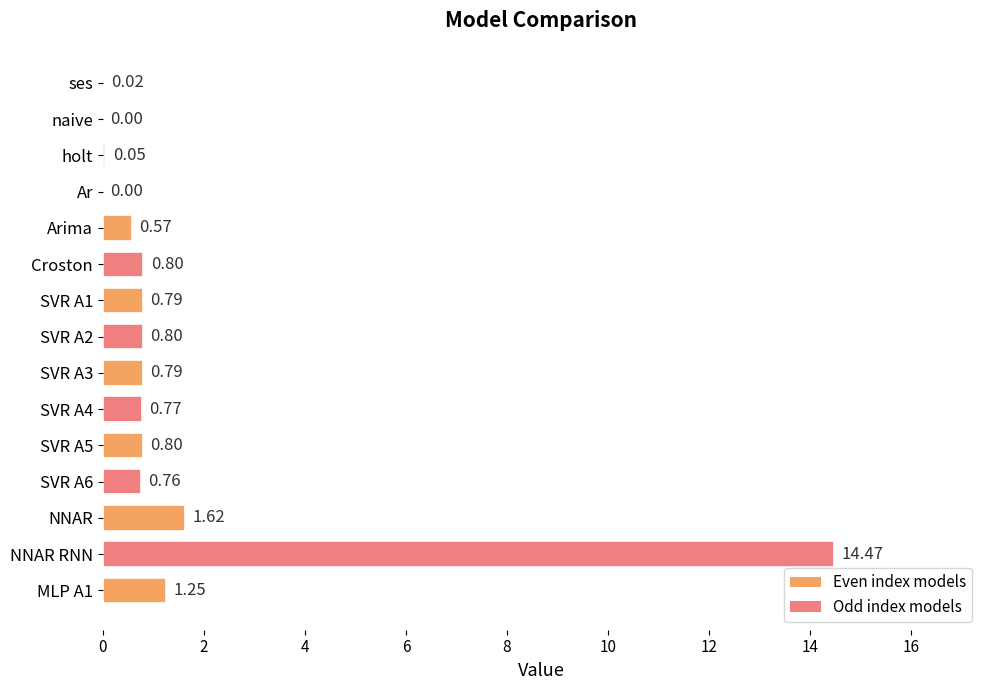

How many categories are shown in the chart?

15